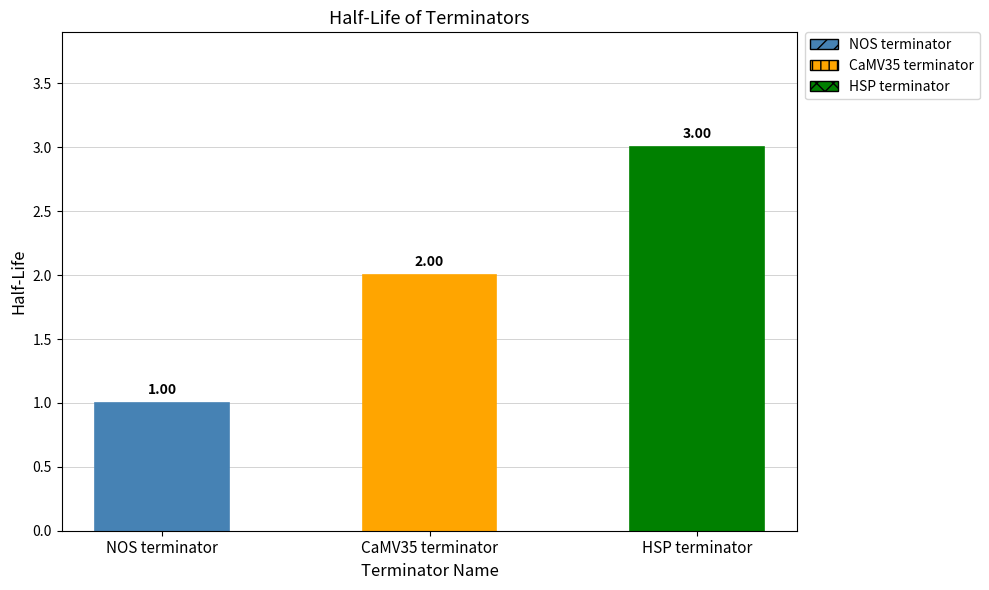

At which category does the chart reach its minimum across all series?

NOS terminator